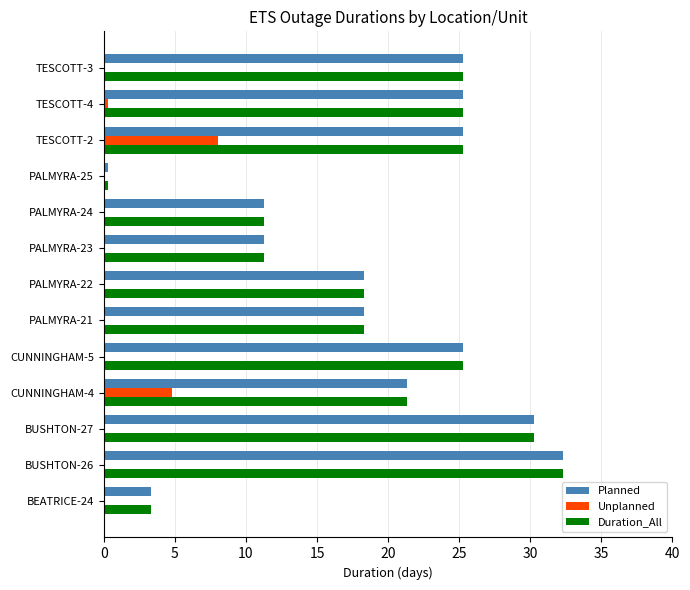

The value of Unplanned at PALMYRA-23 is 0.0. True or false?

True